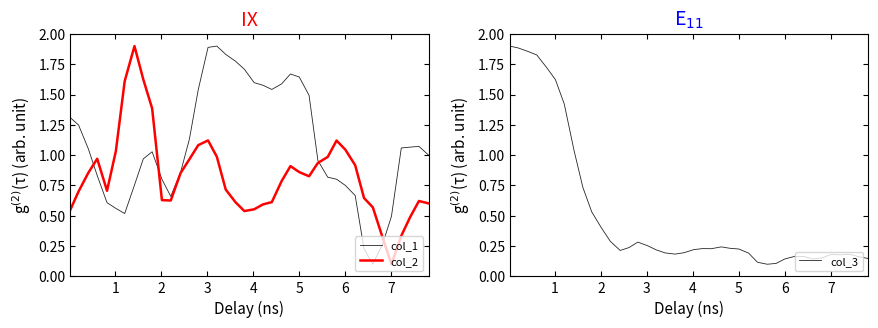

What is the maximum value for col_2?

1.9